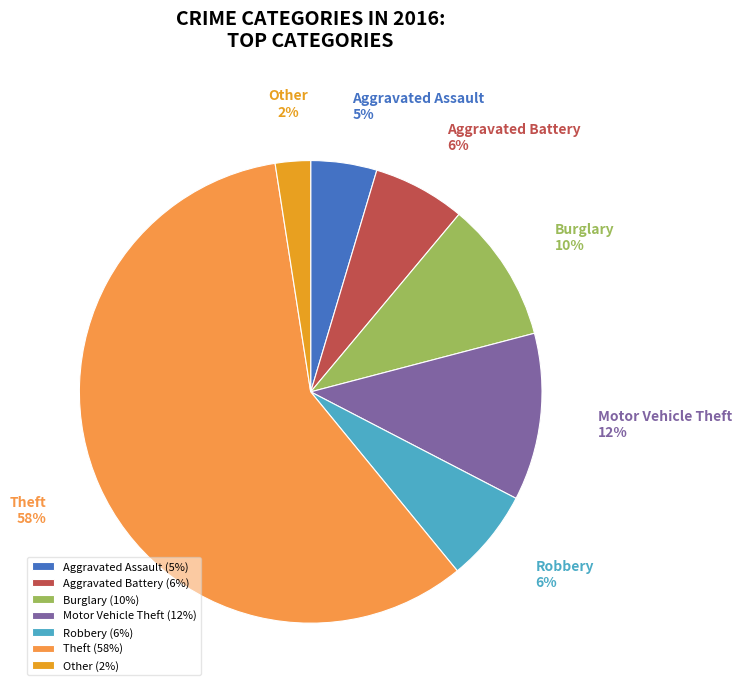

Is the sum of Robbery and Aggravated Battery greater than half?

No